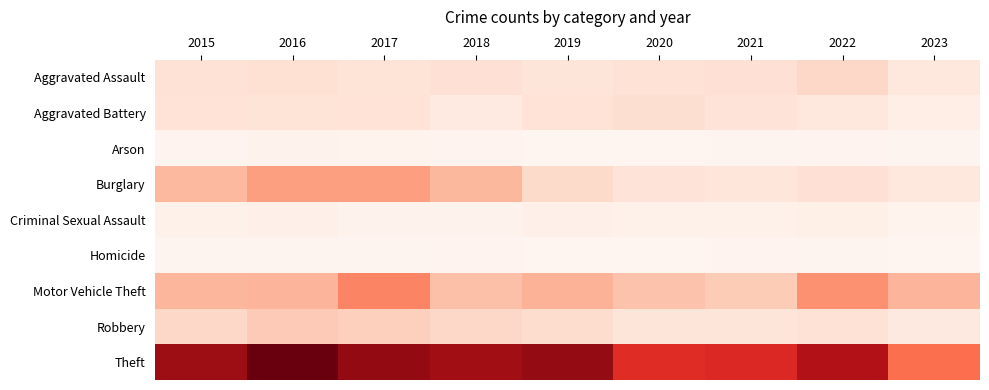

Which series has the largest total across all categories?

Theft